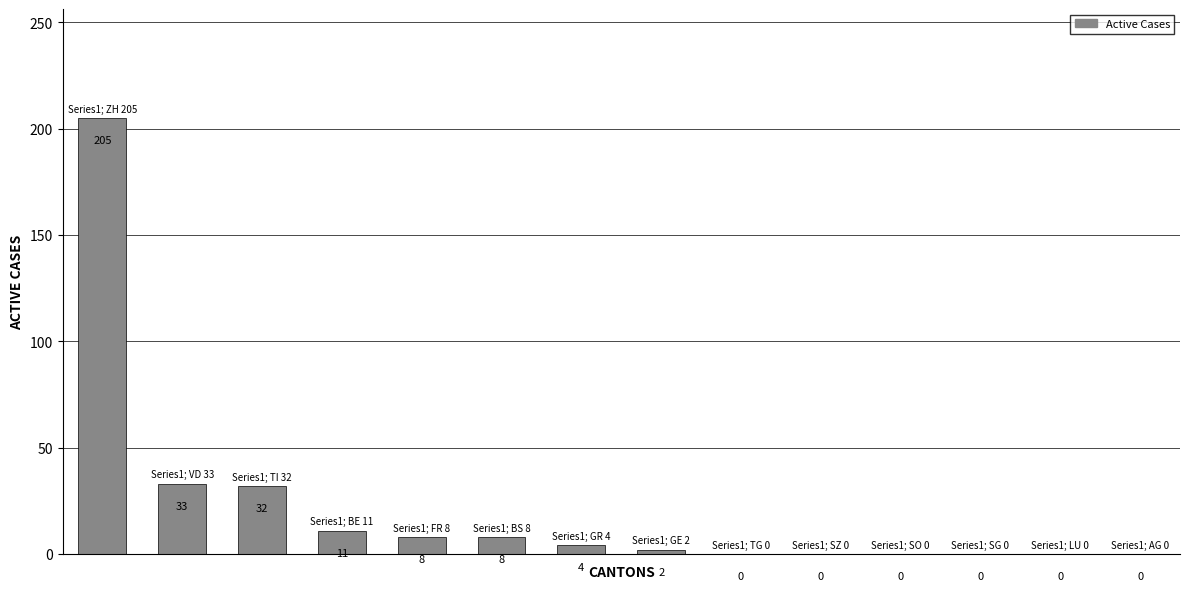

What is the sum of all values?

303